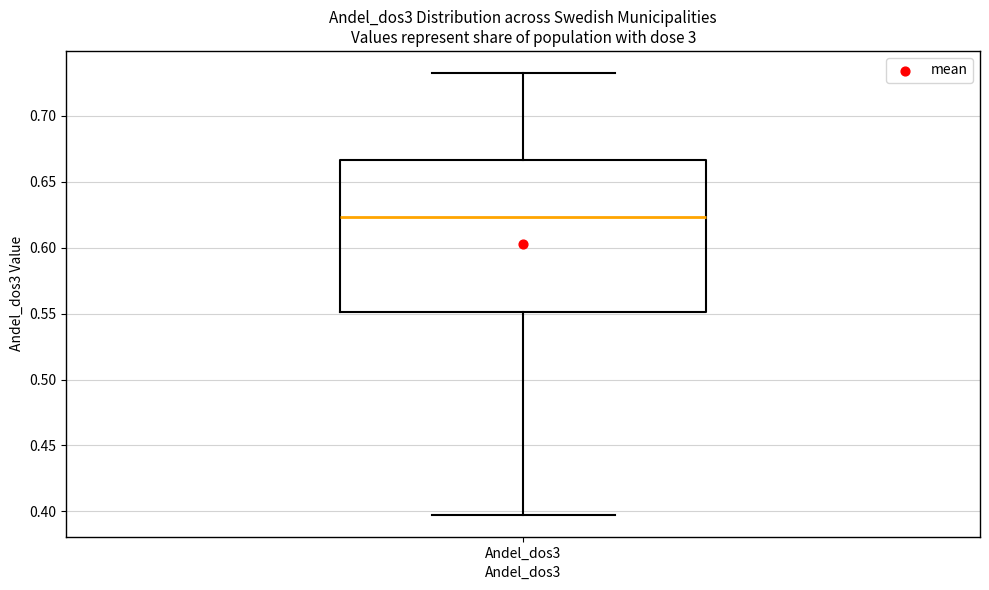

Where does the upper whisker of the box for Andel_dos3 end on the y-axis? The values are not printed on the chart, so give them approximately, as read against the axis.

0.730